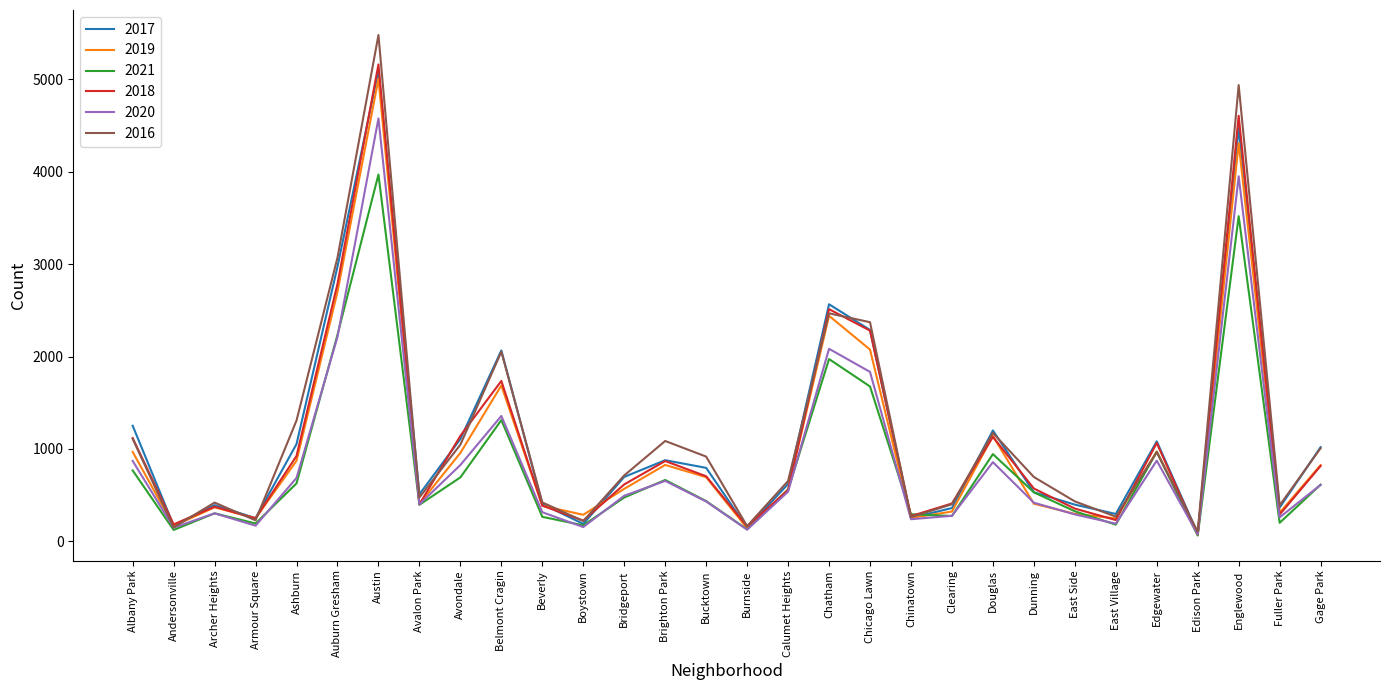

Rank the series by their maximum value, from lowest to highest.

2021, 2020, 2019, 2017, 2018, 2016